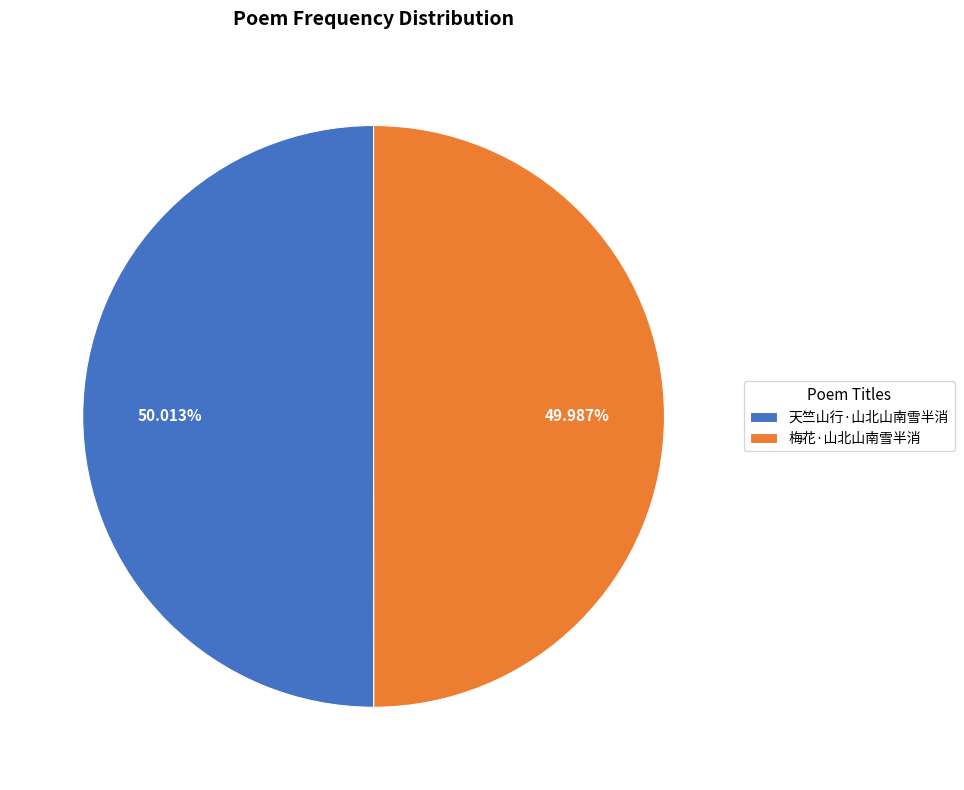

To the nearest percent, what percentage of the pie is 天竺山行·山北山南雪半消?

50%